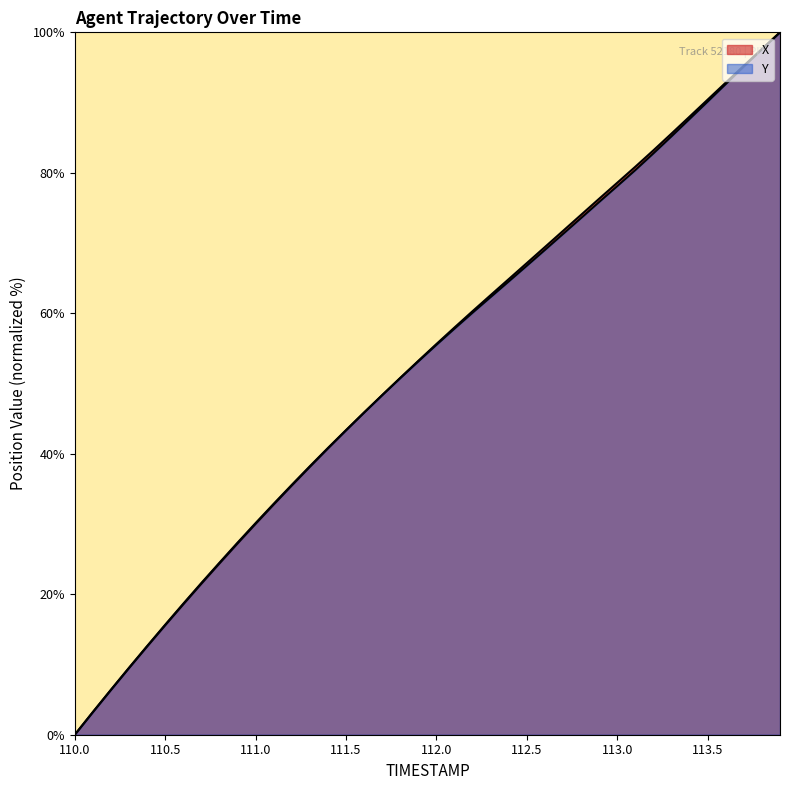

Where is X nearest to the value 50?

111.8